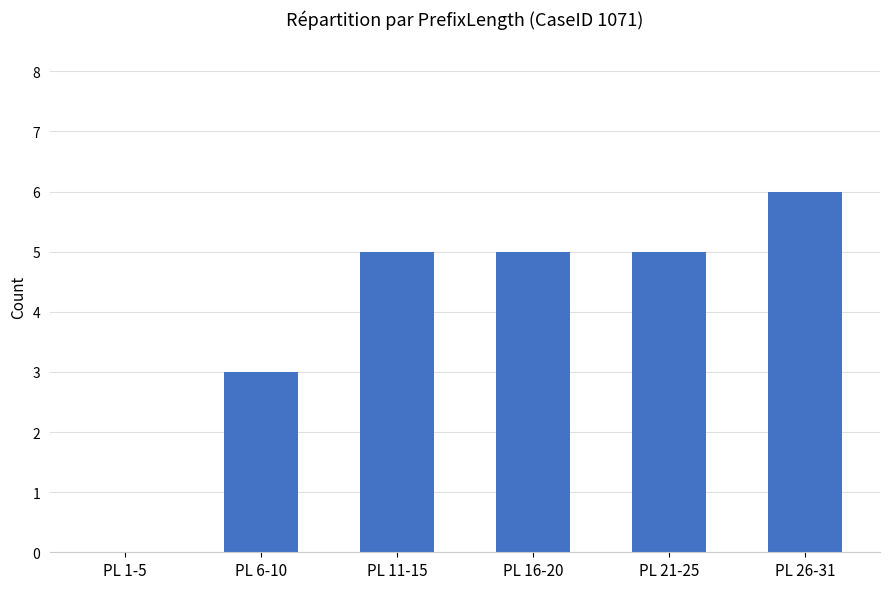

What is the difference between the values at PL 26-31 and PL 6-10?

3